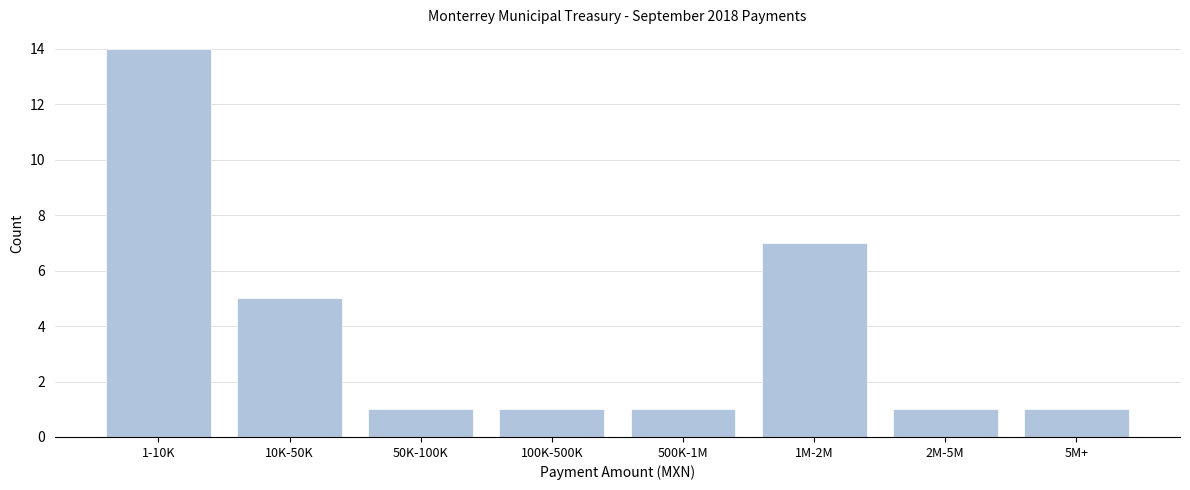

Reading left to right, list all the values displayed in this chart.

1-10K=14	10K-50K=5	50K-100K=1	100K-500K=1	500K-1M=1	1M-2M=7	2M-5M=1	5M+=1